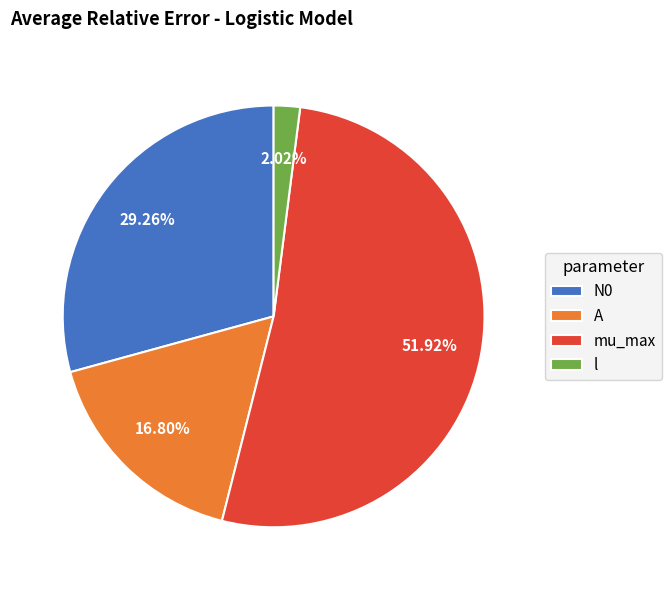

To the nearest percent, what is the average slice percentage?

25%